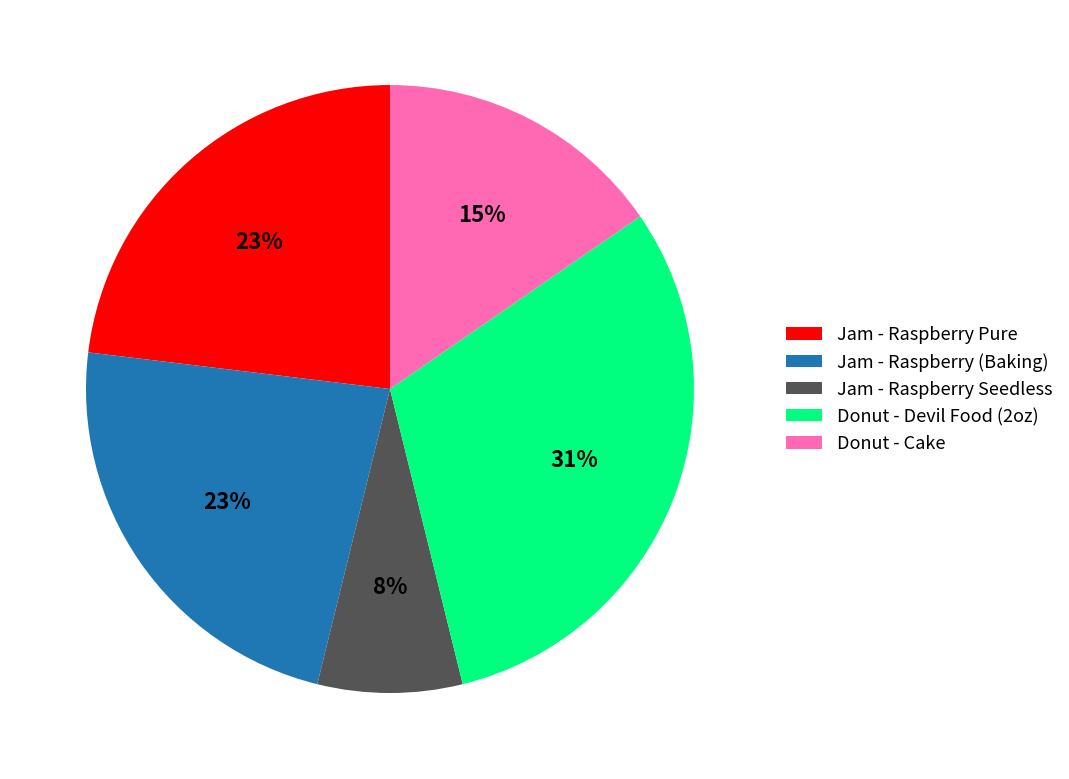

Combined, do Jam - Raspberry Pure and Donut - Devil Food (2oz) account for over 50%?

Yes